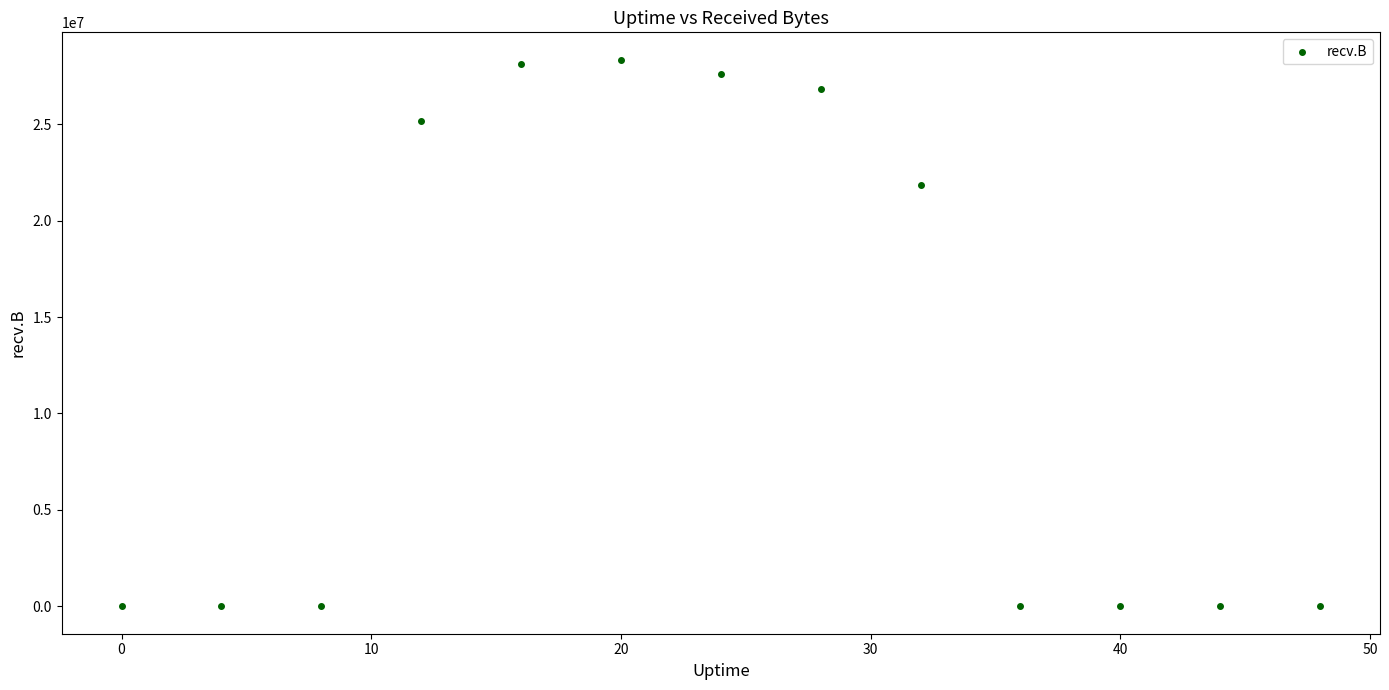

What is the range of Y values (max minus min)?

28342902